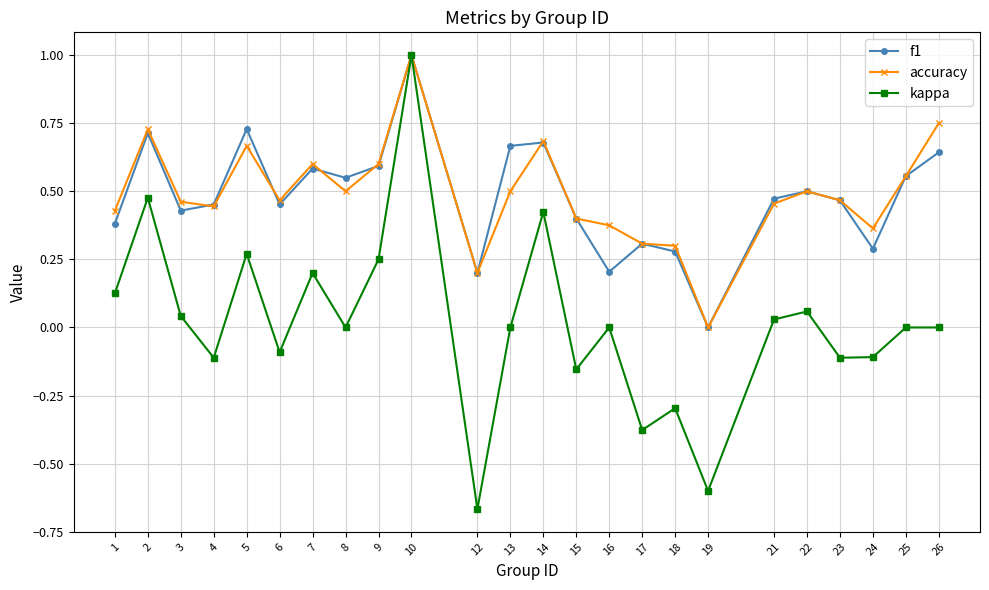

Which series has the widest spread of values?

kappa